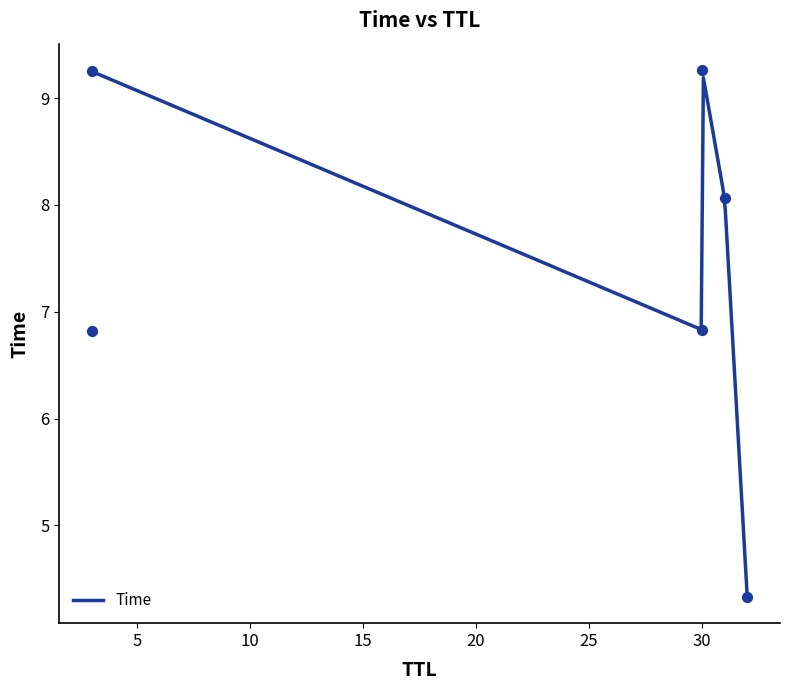

Which has a higher value, 3 or 30?

30